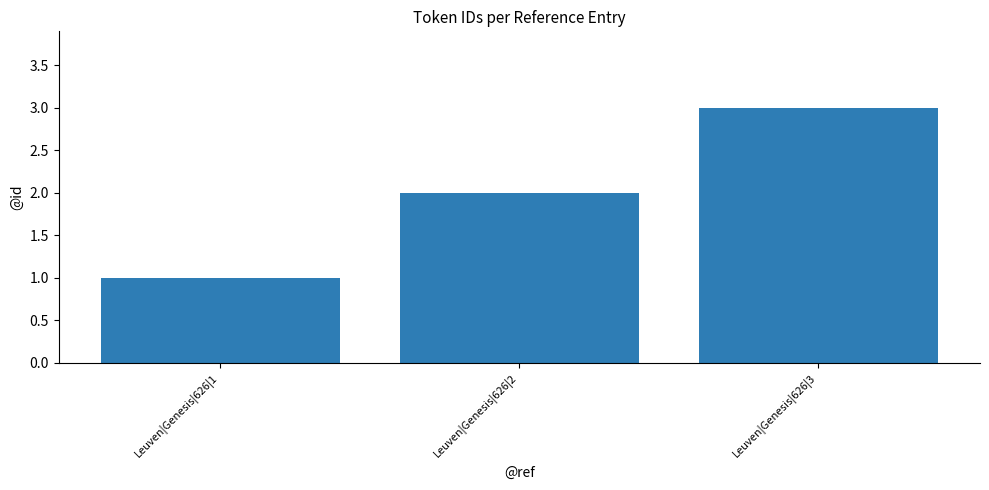

Reading left to right, list all the values displayed in this chart.

1	2	3